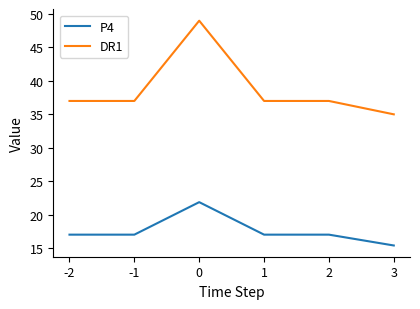

What is the sum of the DR1 values at 3 and 0?

84.0